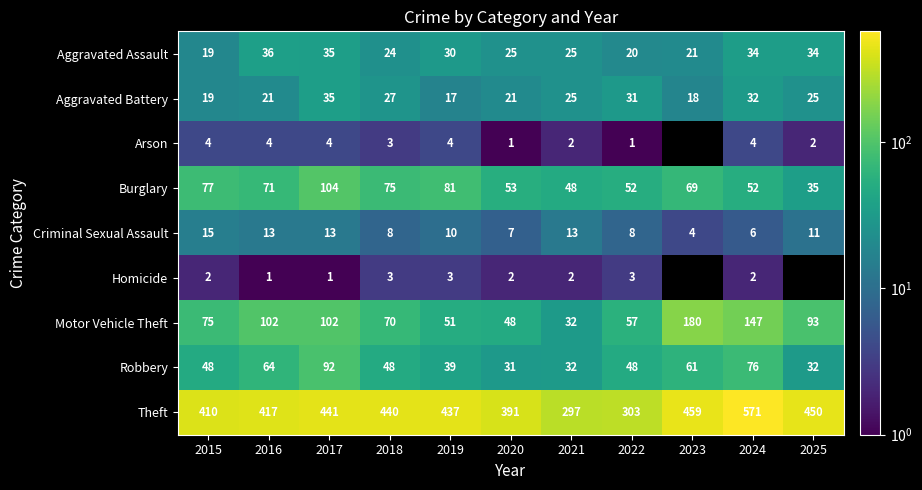

What is the spread (max minus min) of values at 2021?

295